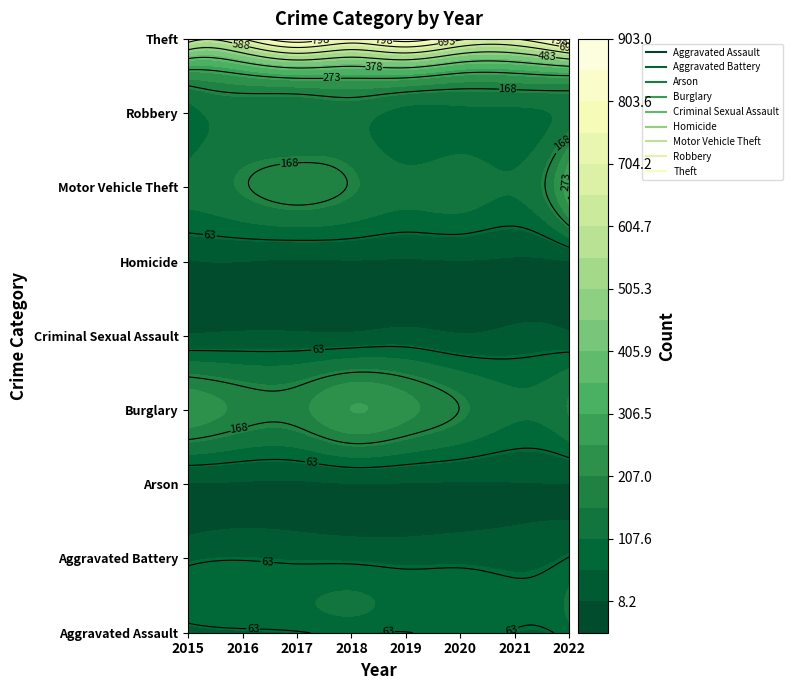

Rank the series at 2020 from lowest to highest value.

Arson, Homicide, Criminal Sexual Assault, Aggravated Battery, Aggravated Assault, Robbery, Motor Vehicle Theft, Burglary, Theft